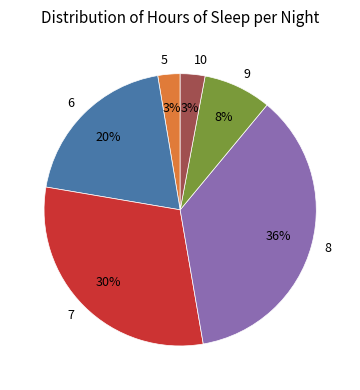

True or false: 7 accounts for 30% of the total.

True